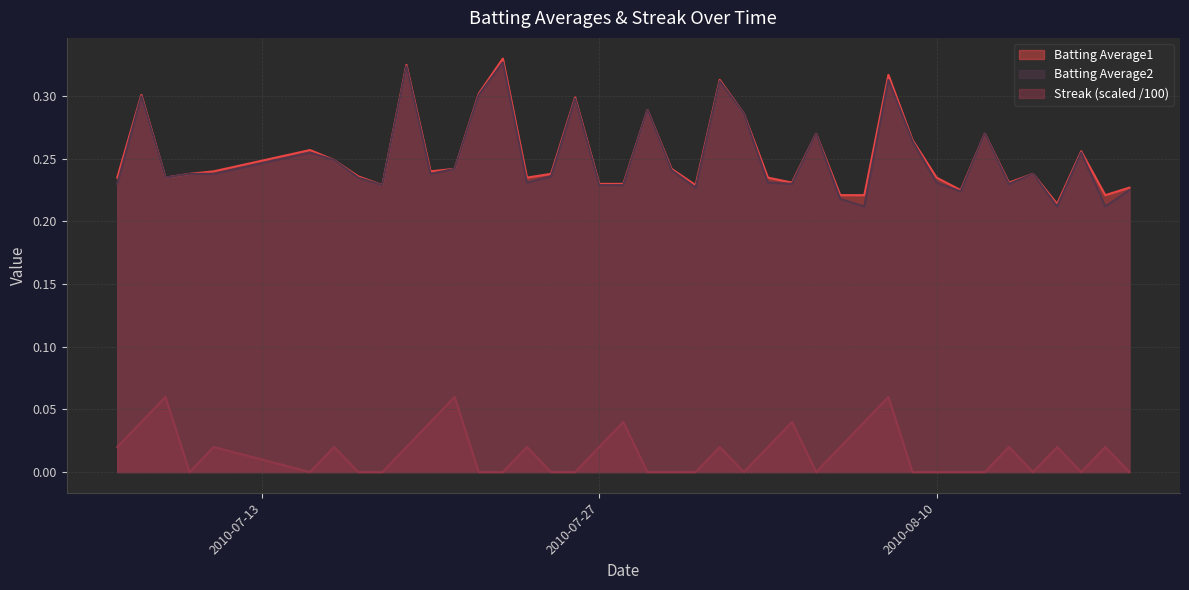

Which label corresponds to the smallest value in the chart?

2010-07-10